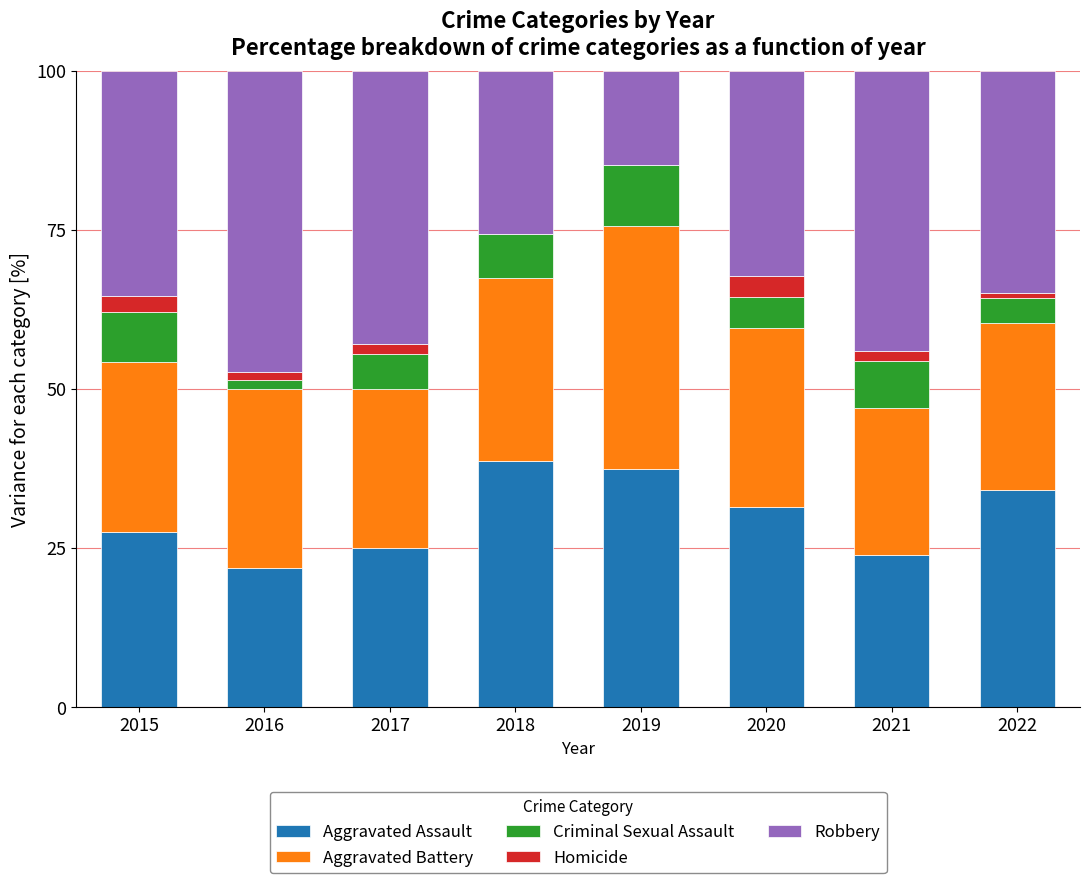

What is the total value across all series at 2018?

100.0